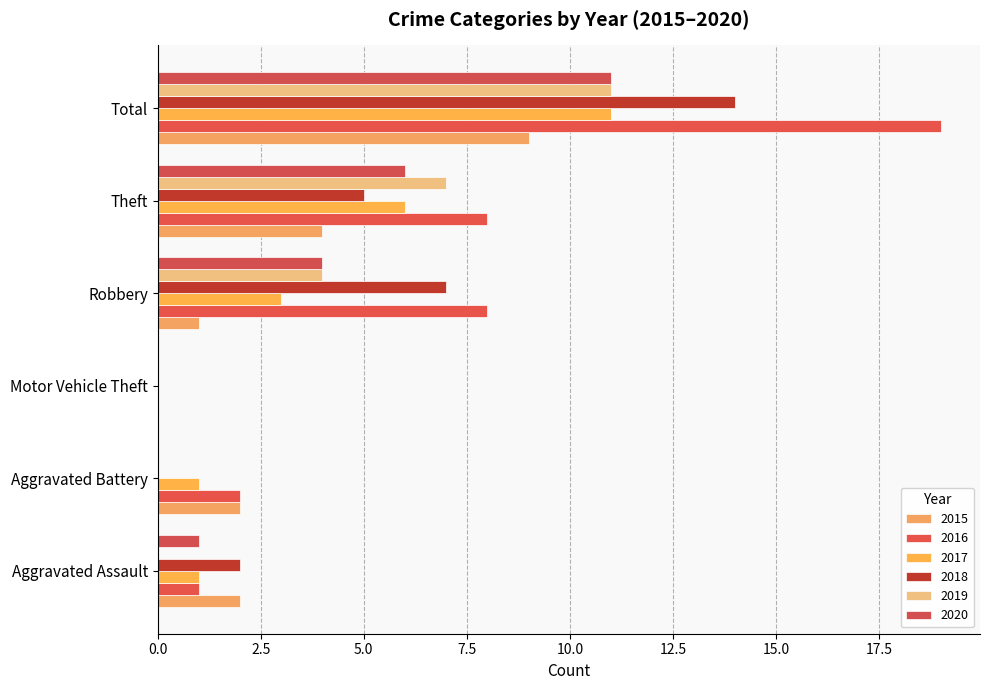

Count the number of data series in this chart.

6